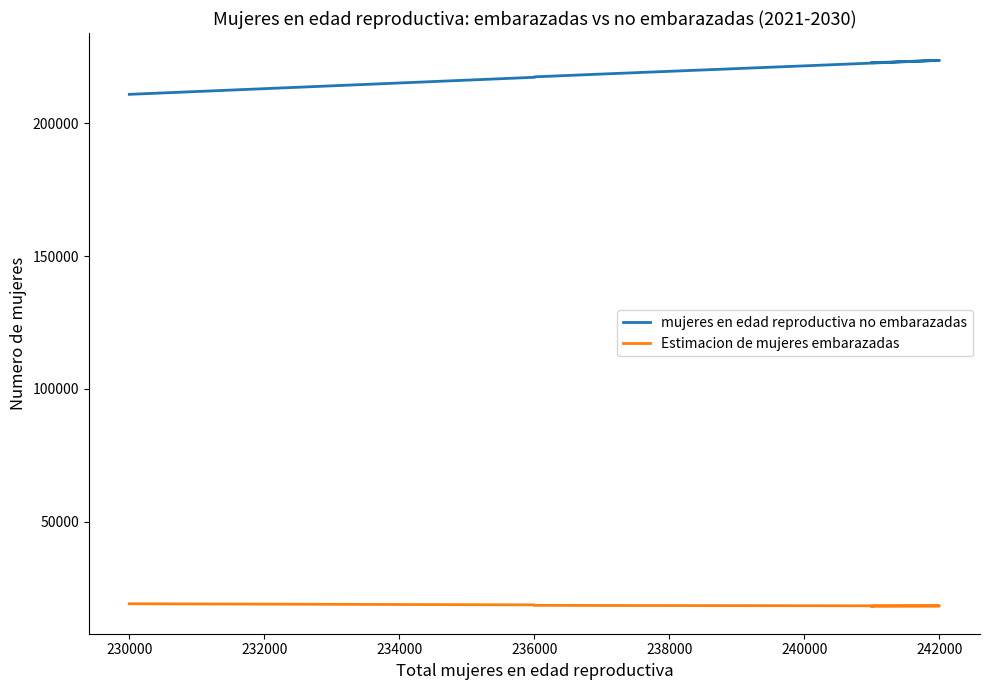

How many values in the mujeres en edad reproductiva no embarazadas series are below 218567?

5